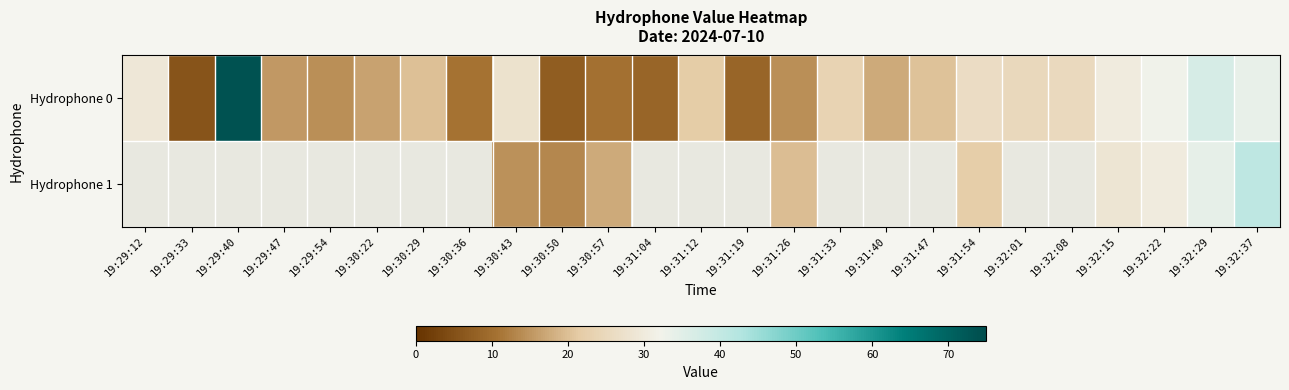

Is it true that Hydrophone 0 equals 25.3 at 19:32:08?

True